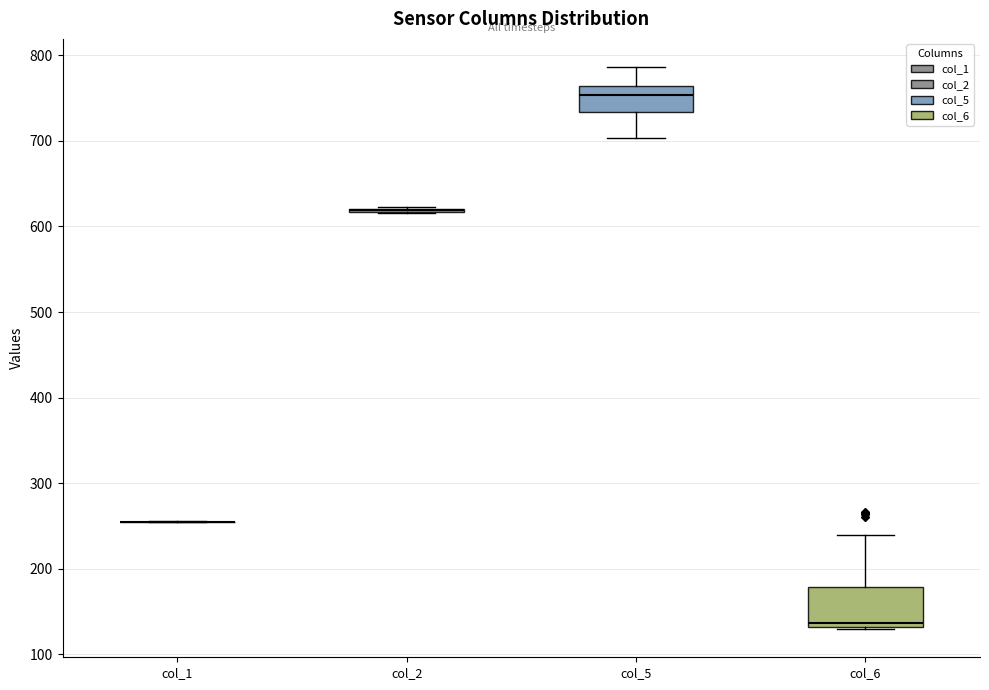

Reading left to right, transcribe this box plot: for each box, give where its median line is, the range the box spans, and where its two whiskers end, as read against the y-axis. The values are not printed on the chart, so give them approximately, as read against the axis.

col_1: box collapsed to a line at 250, whiskers 250 to 260
col_2: box collapsed to a line at 620, whiskers 620 to 620
col_5: median 750, box 730 to 760, whiskers 700 to 790
col_6: median 140, box 130 to 180, whiskers 130 to 240